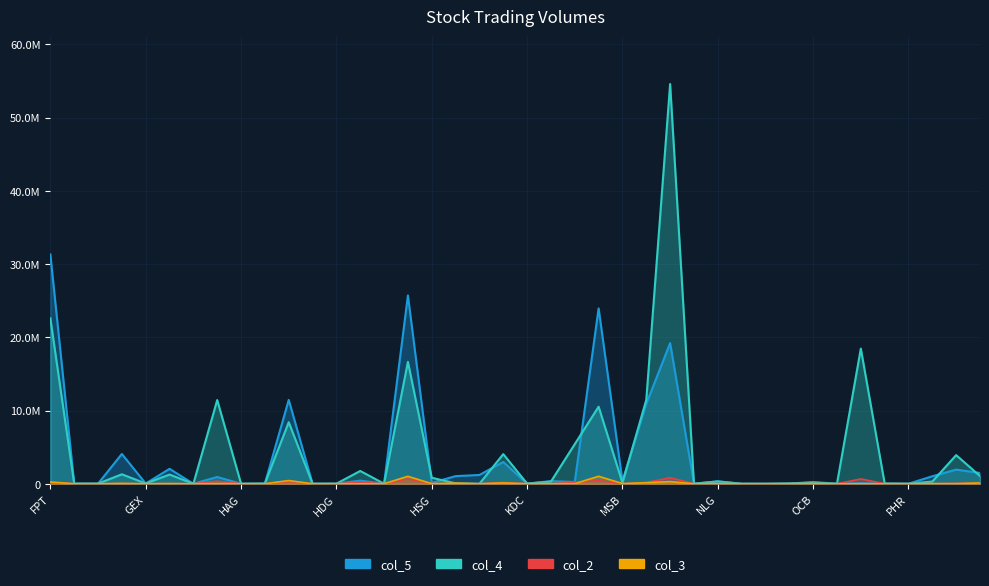

True or false: col_5 has a value of 3694 at KDC.

False